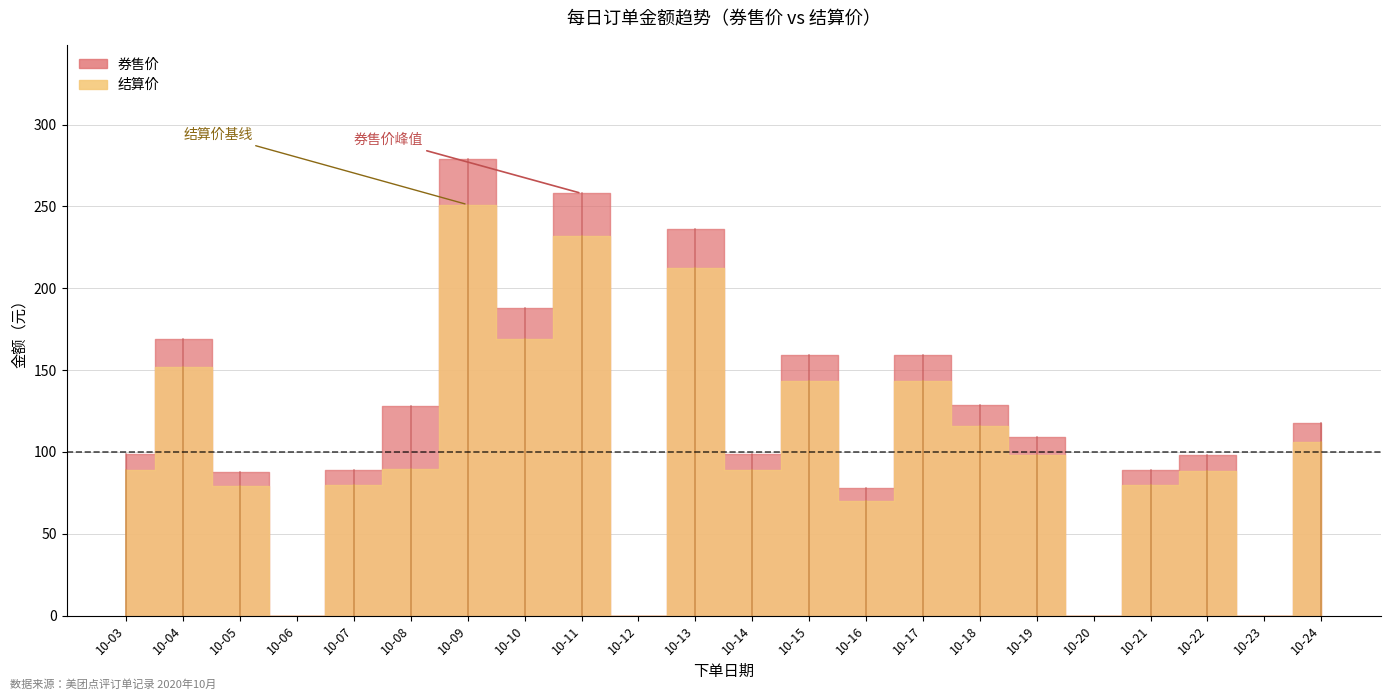

True or false: 结算价 and 券售价 intersect in this chart.

False